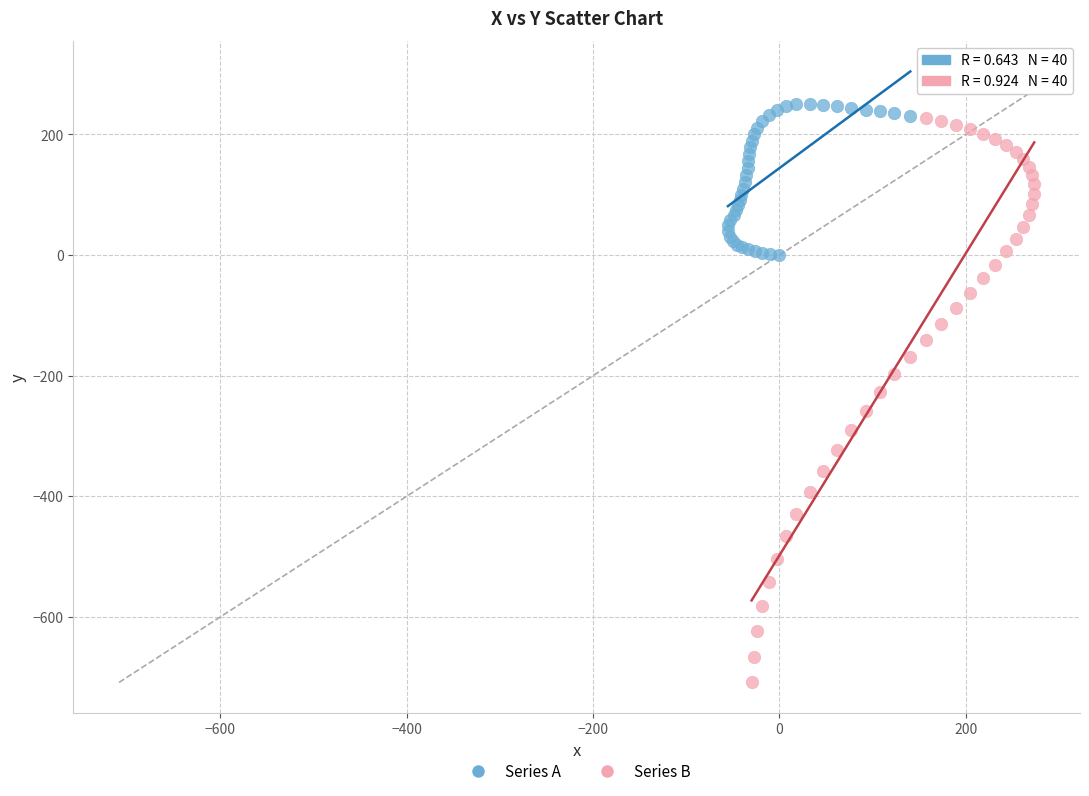

What are all the series names shown in the legend?

Series A, Series B